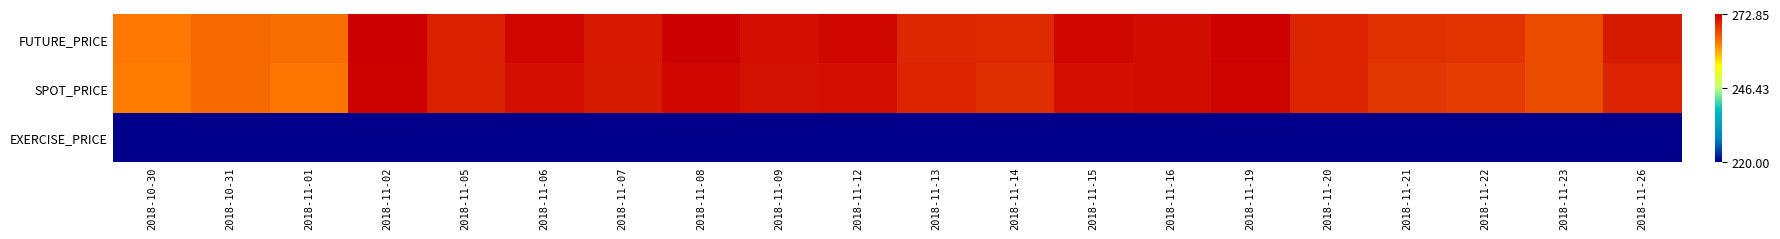

Reading left to right, extract all data points from this chart.

FUTURE_PRICE: 2018-10-30=262.8	2018-10-31=264.1	2018-11-01=263.6	2018-11-02=272.9	2018-11-05=270.1	2018-11-06=272.1	2018-11-07=270.8	2018-11-08=273.1	2018-11-09=271.5	2018-11-12=272.1	2018-11-13=269.4	2018-11-14=269.3	2018-11-15=272.1	2018-11-16=271.7	2018-11-19=272.6	2018-11-20=269.6	2018-11-21=268.6	2018-11-22=268.4	2018-11-23=266.4	2018-11-26=270.5
SPOT_PRICE: 2018-10-30=262.5	2018-10-31=264.0	2018-11-01=262.9	2018-11-02=272.6	2018-11-05=270.1	2018-11-06=271.6	2018-11-07=270.4	2018-11-08=272.1	2018-11-09=271.3	2018-11-12=271.6	2018-11-13=269.7	2018-11-14=268.9	2018-11-15=271.5	2018-11-16=271.6	2018-11-19=272.3	2018-11-20=269.6	2018-11-21=268.3	2018-11-22=267.8	2018-11-23=266.3	2018-11-26=269.8
EXERCISE_PRICE: 2018-10-30=220.0	2018-10-31=220.0	2018-11-01=220.0	2018-11-02=220.0	2018-11-05=220.0	2018-11-06=220.0	2018-11-07=220.0	2018-11-08=220.0	2018-11-09=220.0	2018-11-12=220.0	2018-11-13=220.0	2018-11-14=220.0	2018-11-15=220.0	2018-11-16=220.0	2018-11-19=220.0	2018-11-20=220.0	2018-11-21=220.0	2018-11-22=220.0	2018-11-23=220.0	2018-11-26=220.0